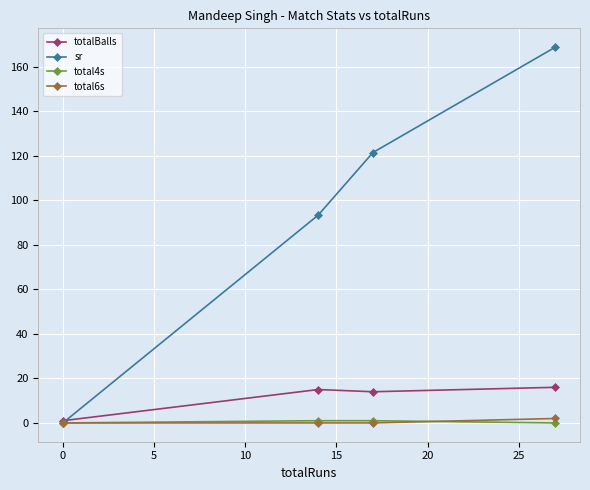

Reading left to right, transcribe all the data shown in this chart.

totalBalls: 1.0	15.0	14.0	16.0
sr: 0.0	93.3	121.4	168.8
total4s: 0.0	1.0	1.0	0.0
total6s: 0.0	0.0	0.0	2.0